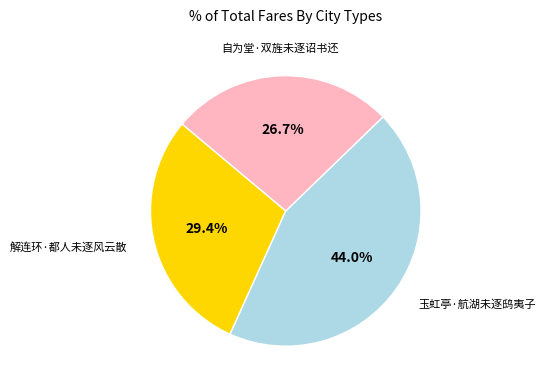

Does 解连环·都人未逐风云散 account for over 50% of the chart?

No